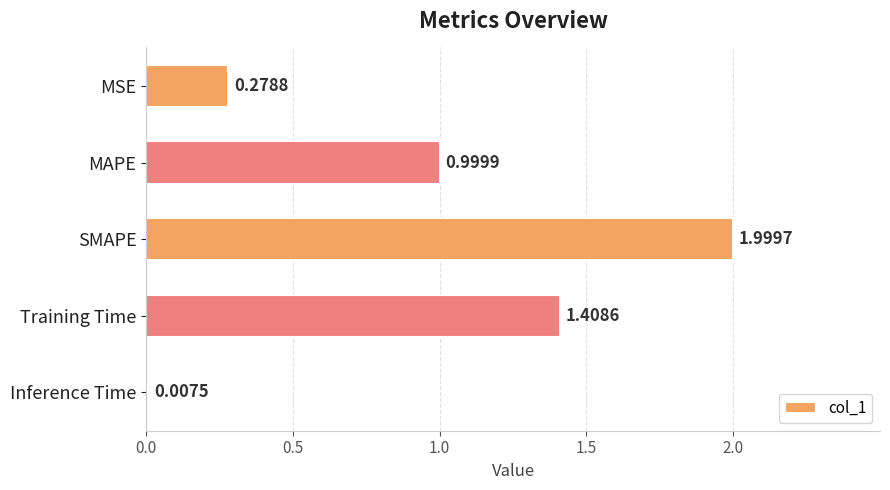

Between MAPE and SMAPE, which is larger?

SMAPE